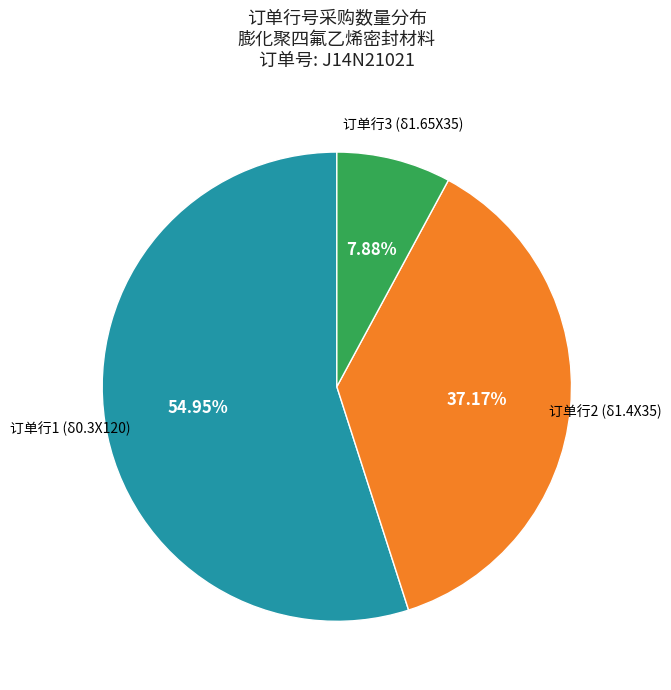

To the nearest percent, what is the difference between the largest and smallest slice percentages?

47%